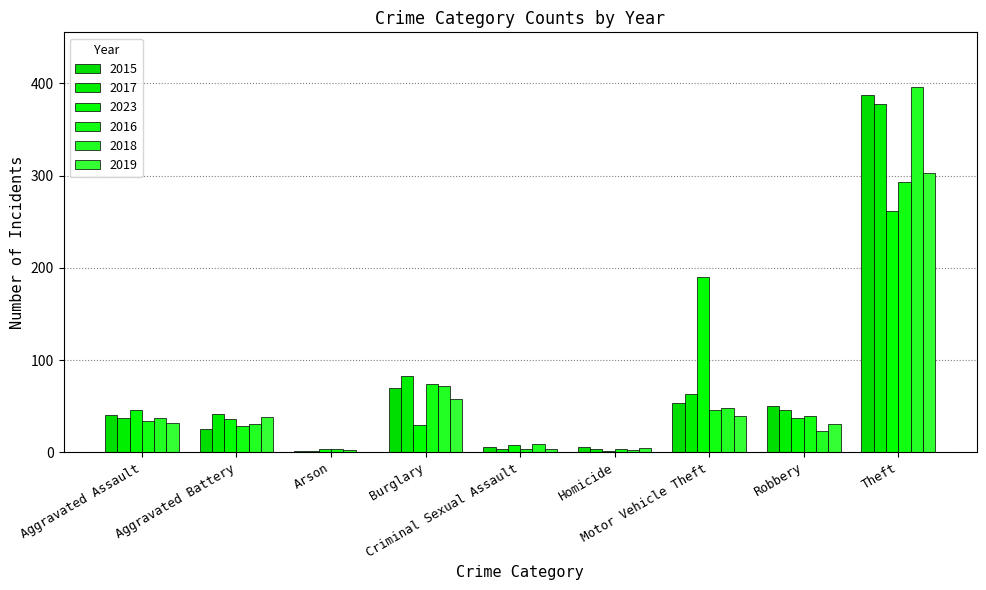

Is it true that 2015 equals 21 at Motor Vehicle Theft?

False